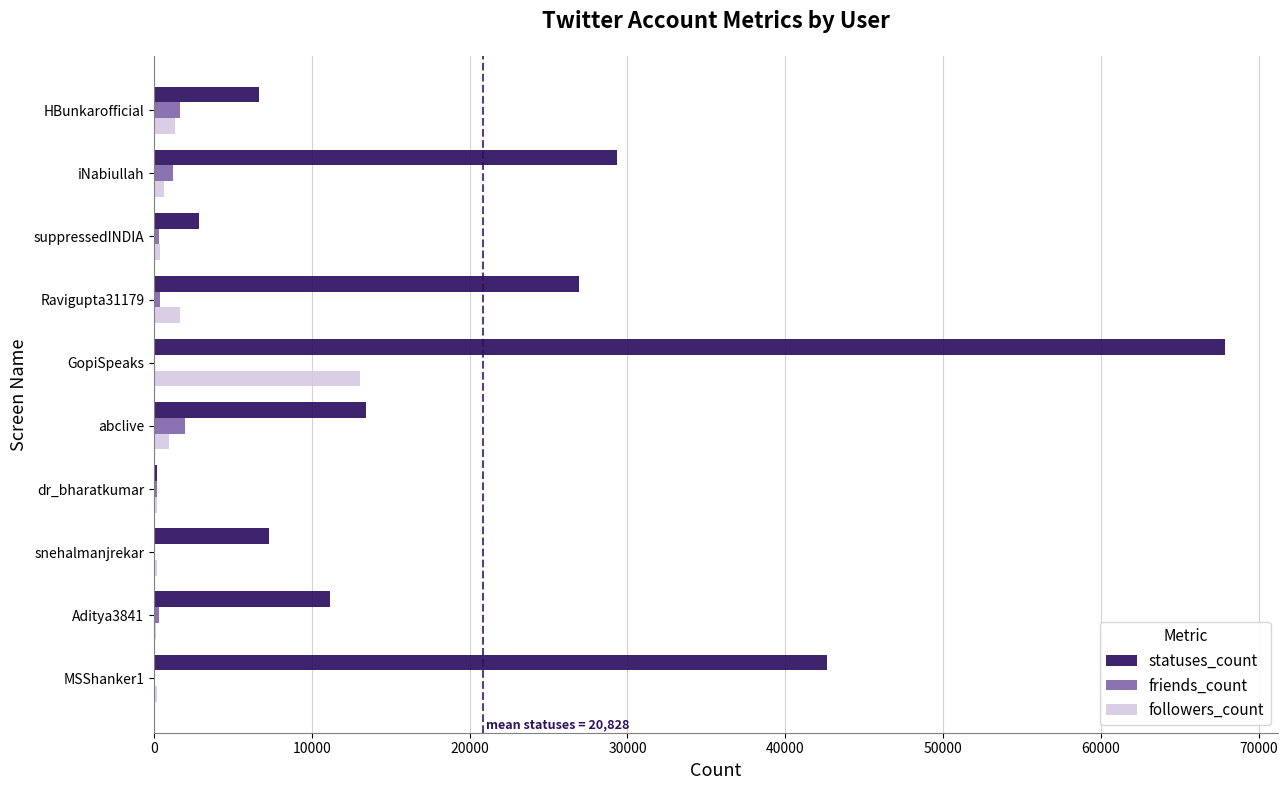

How many categories are shown in the chart?

10